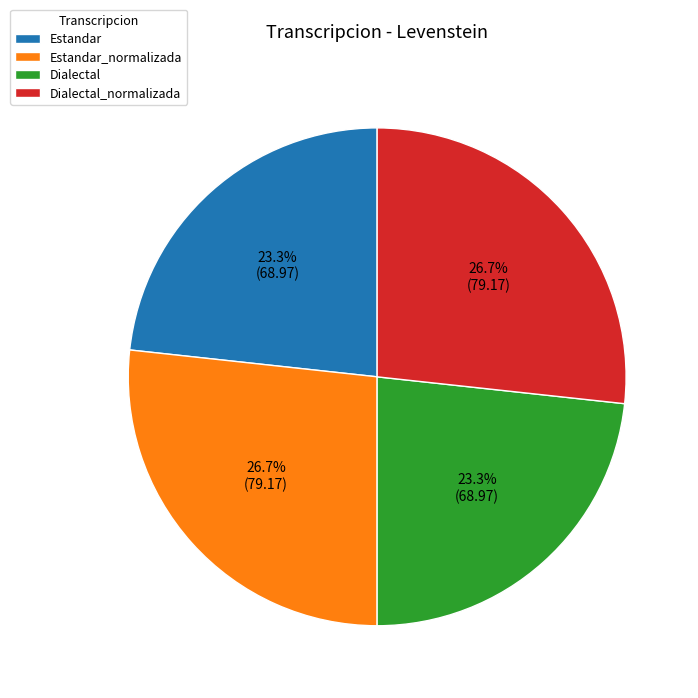

What percentage is the Dialectal slice, to the nearest percent?

23%